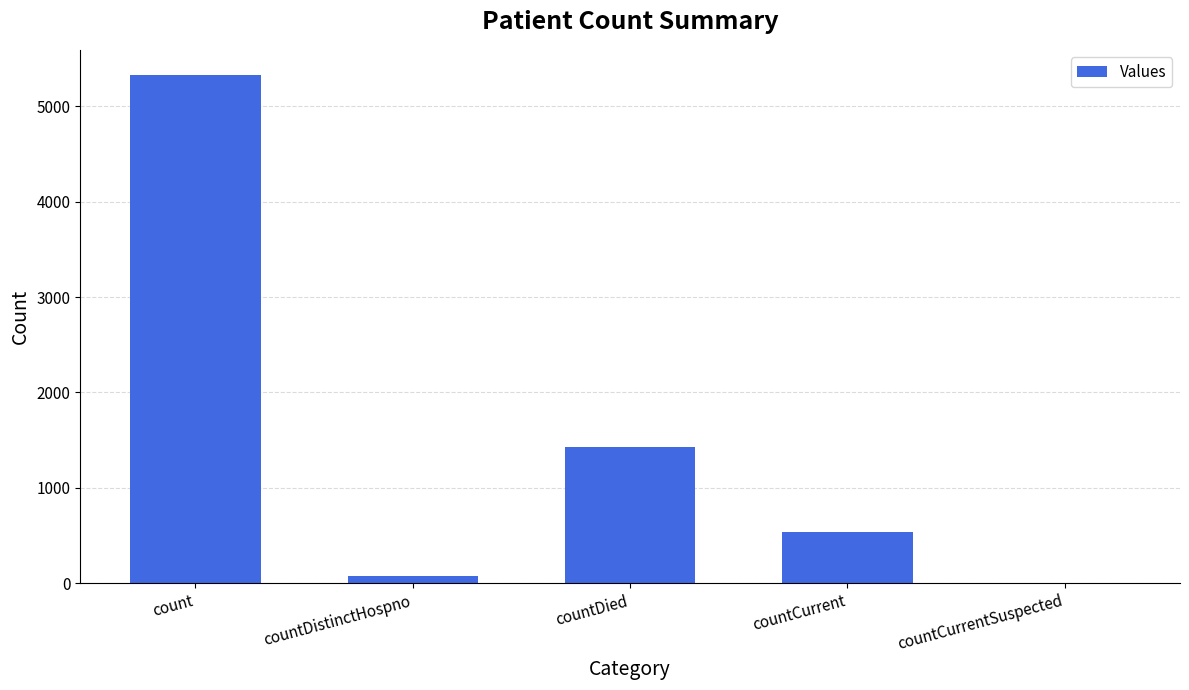

What is the sum of the values at countDied and count?

6756